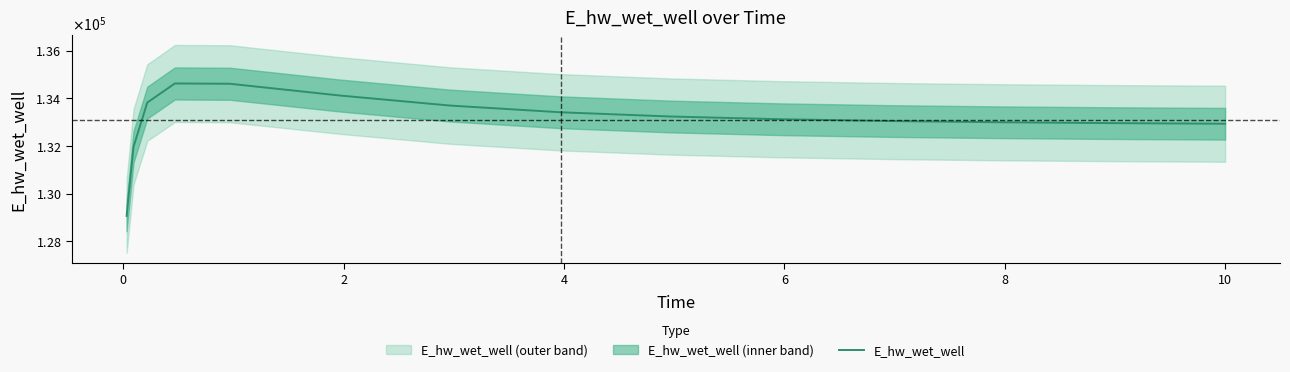

True or false: there are more than 0 points higher than both neighbors.

True